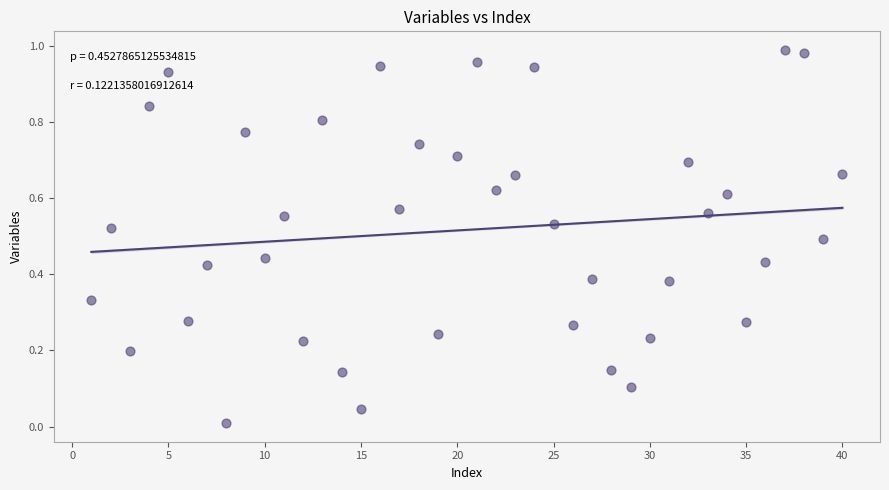

What is the range of X values (max minus min)?

39.0